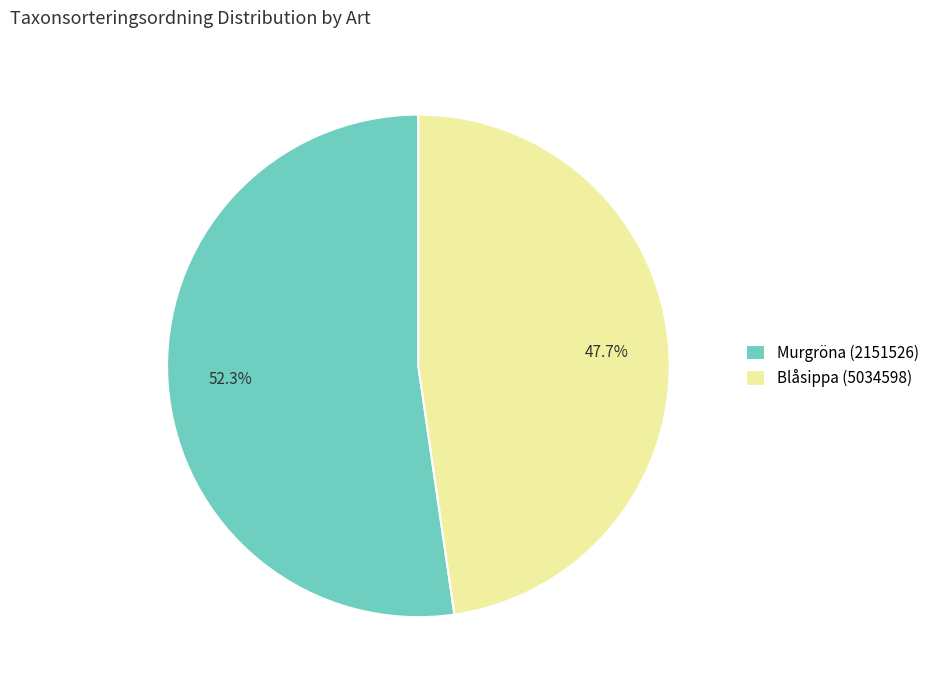

Which category has the smallest portion of the pie?

Blåsippa (5034598)